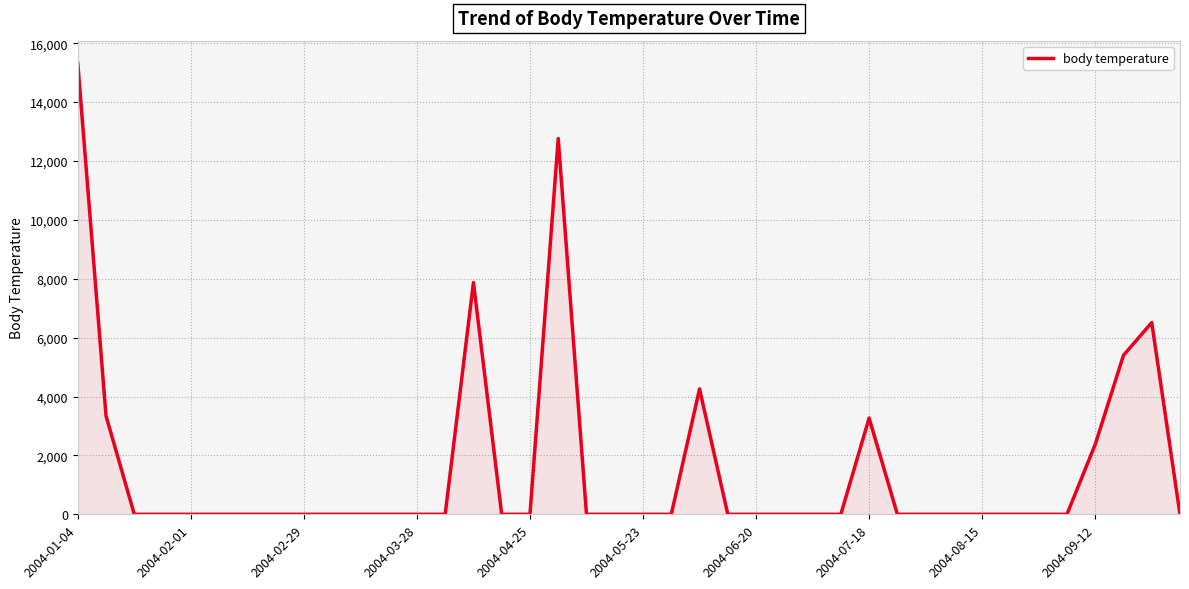

How many lines are shown in the chart?

1